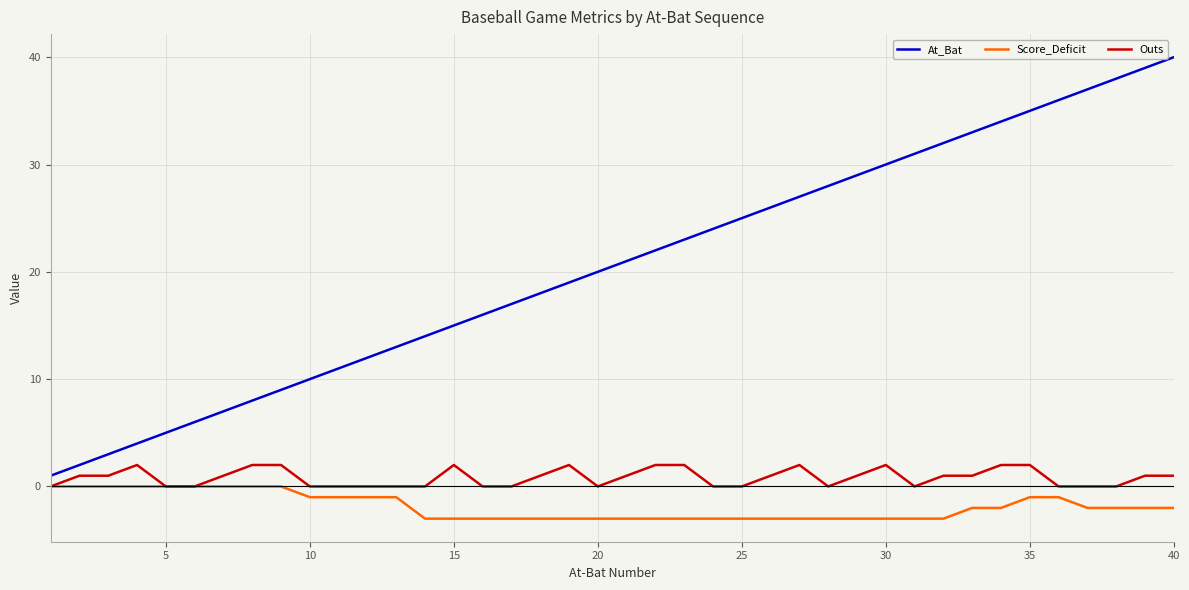

How many distinct data groups are displayed?

3